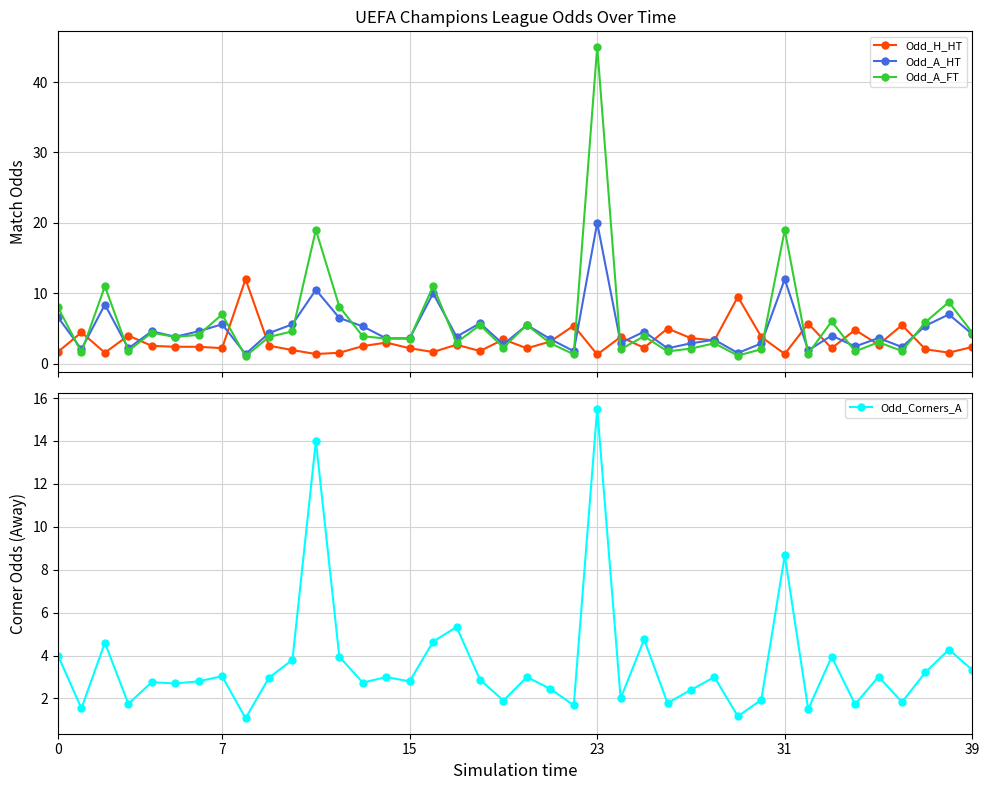

What is the sum of all Odd_Corners_A values?

143.5